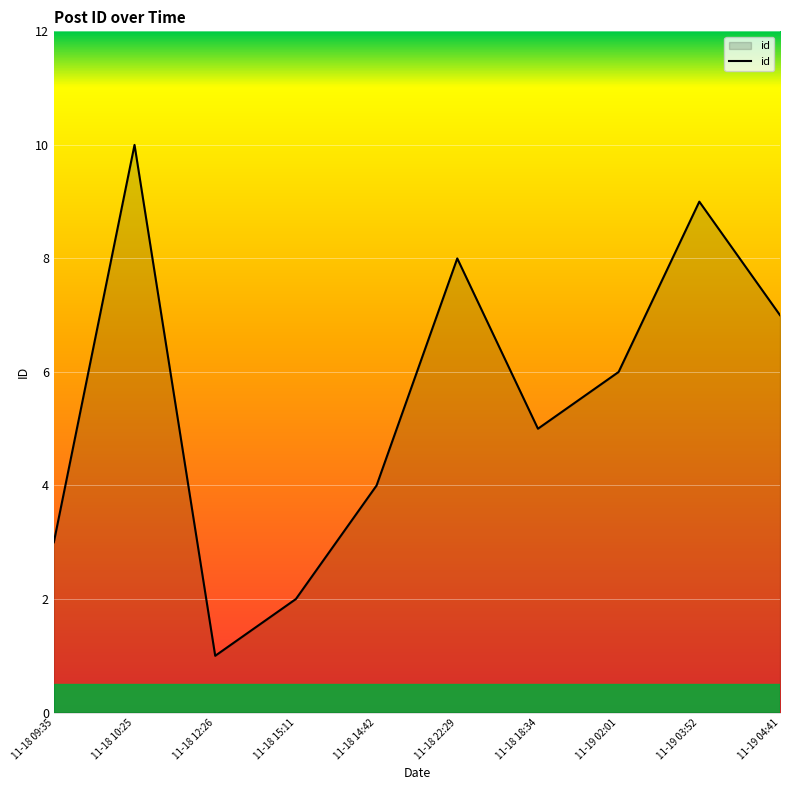

Rank the categories by value from highest to lowest.

11-18 10:25, 11-19 03:52, 11-18 22:29, 11-19 04:41, 11-19 02:01, 11-18 18:34, 11-18 14:42, 11-18 09:35, 11-18 15:11, 11-18 12:26